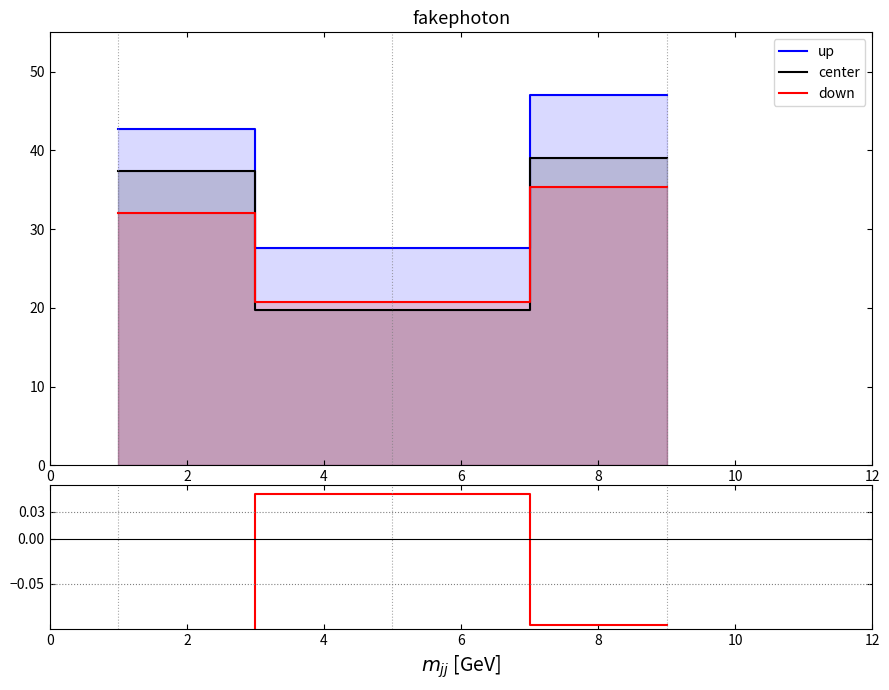

Is the value of center at 0 greater than the value of down at 2?

Yes